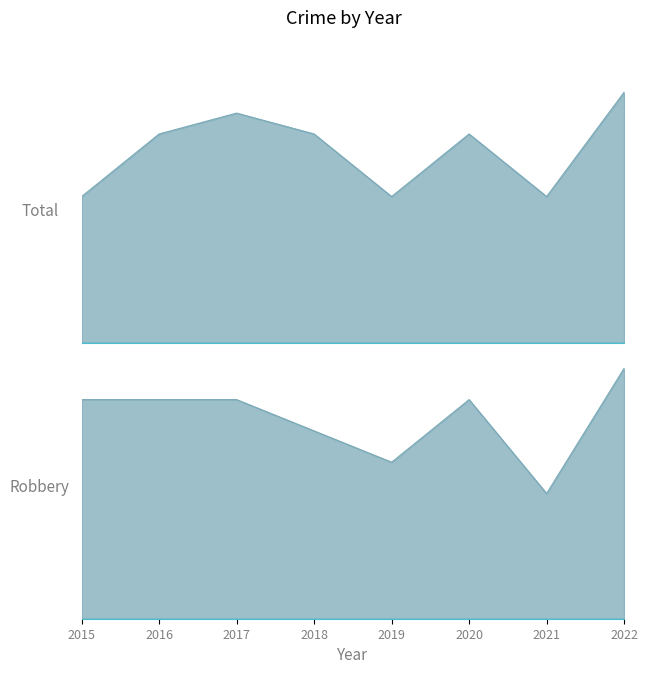

Which category has the highest value in the Total series?

2022